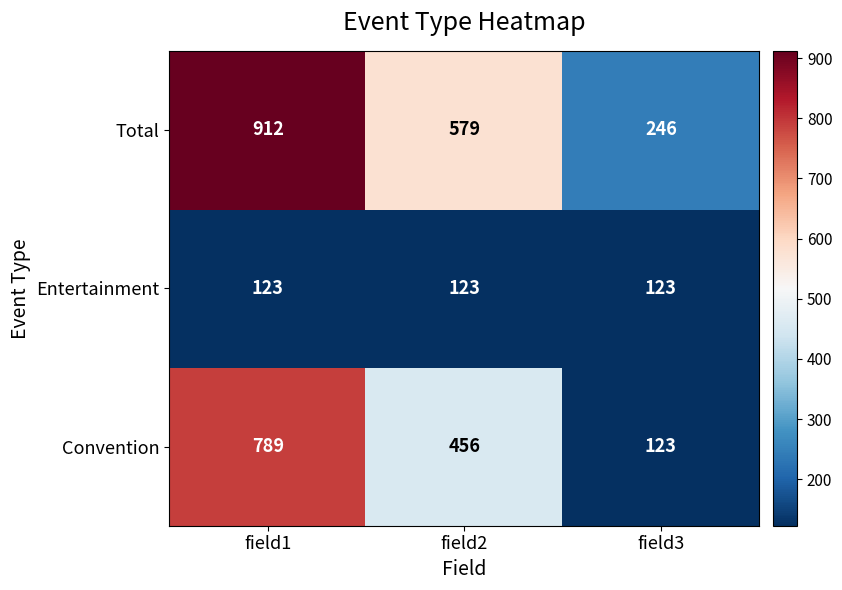

True or false: Total has a value of 579 at field2.

True